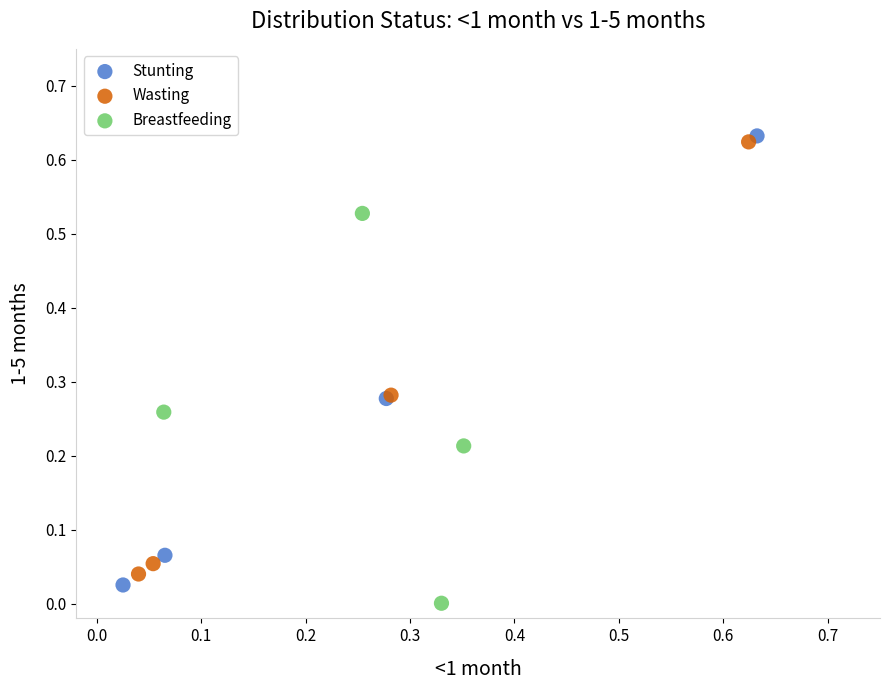

What are all the series names shown in the legend?

Stunting, Wasting, Breastfeeding